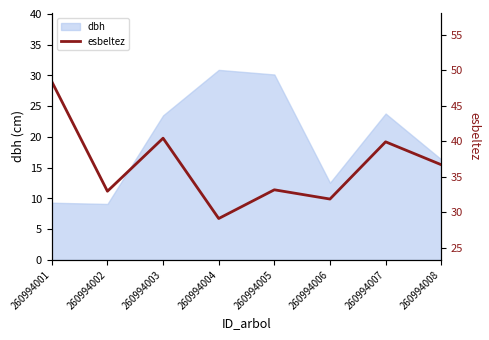

How many data points are less than 36?

4